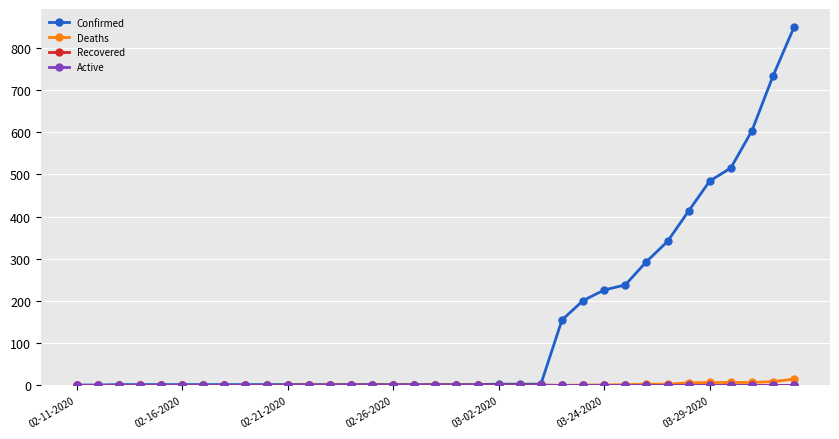

What is the value of the Confirmed point at the 31st from the left?

484